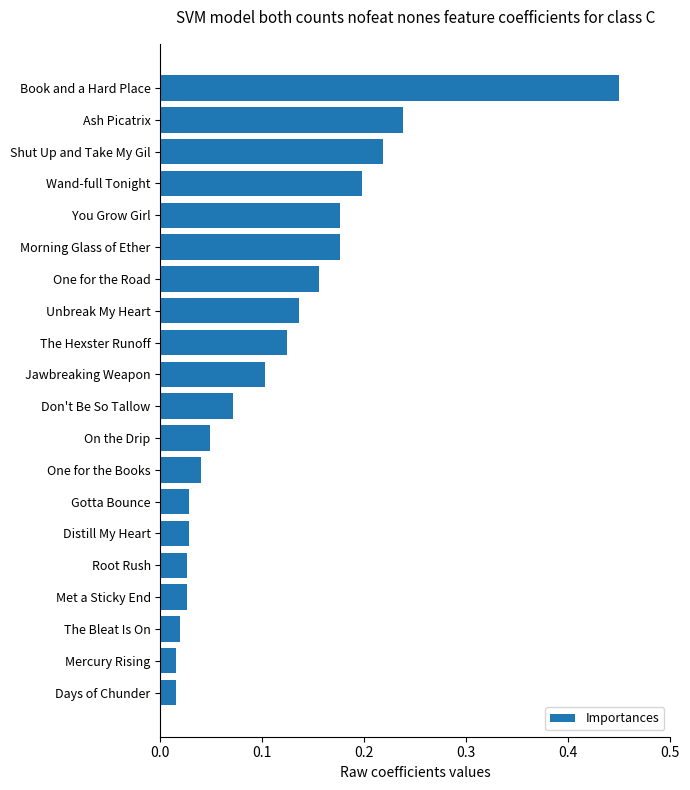

The value at Ash Picatrix is 0.4. True or false?

False